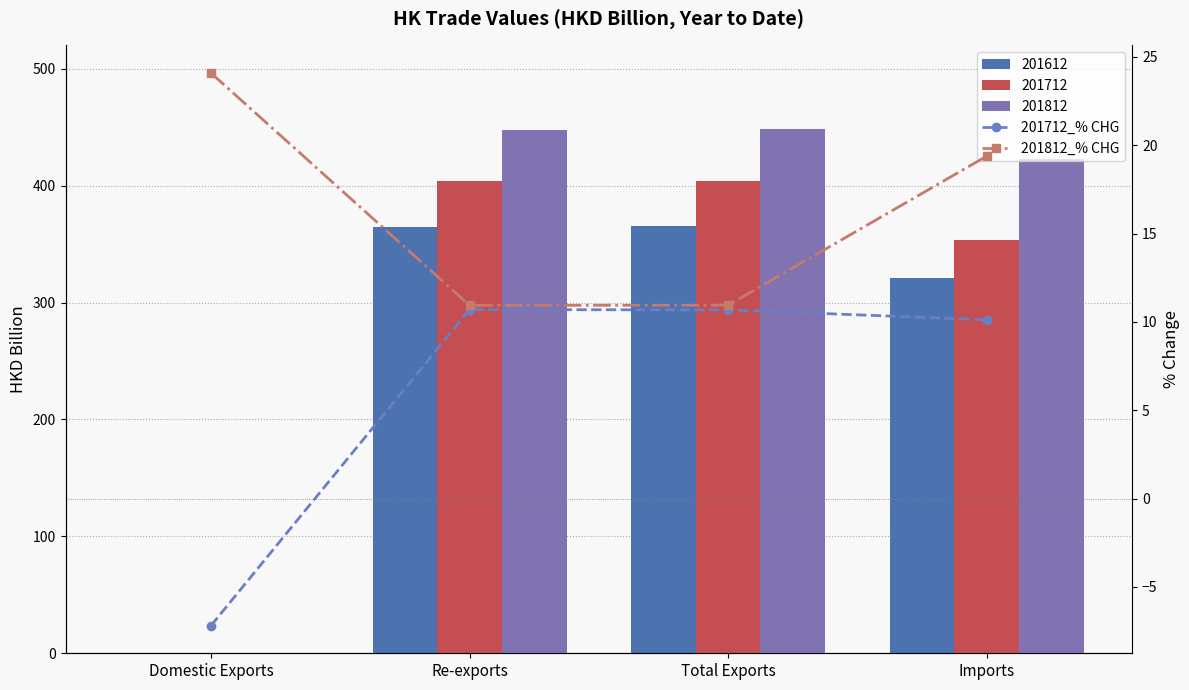

At which label does 201812_% CHG first exceed 19?

Domestic Exports